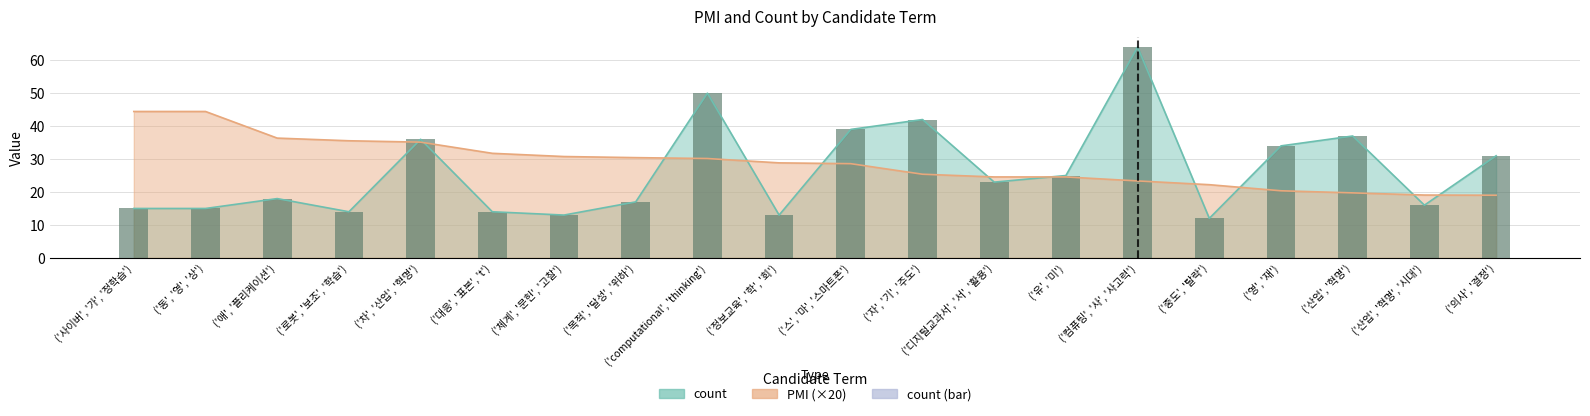

What is the change in value from ('대응', '표본', 't') to ('유', '미')?

+11